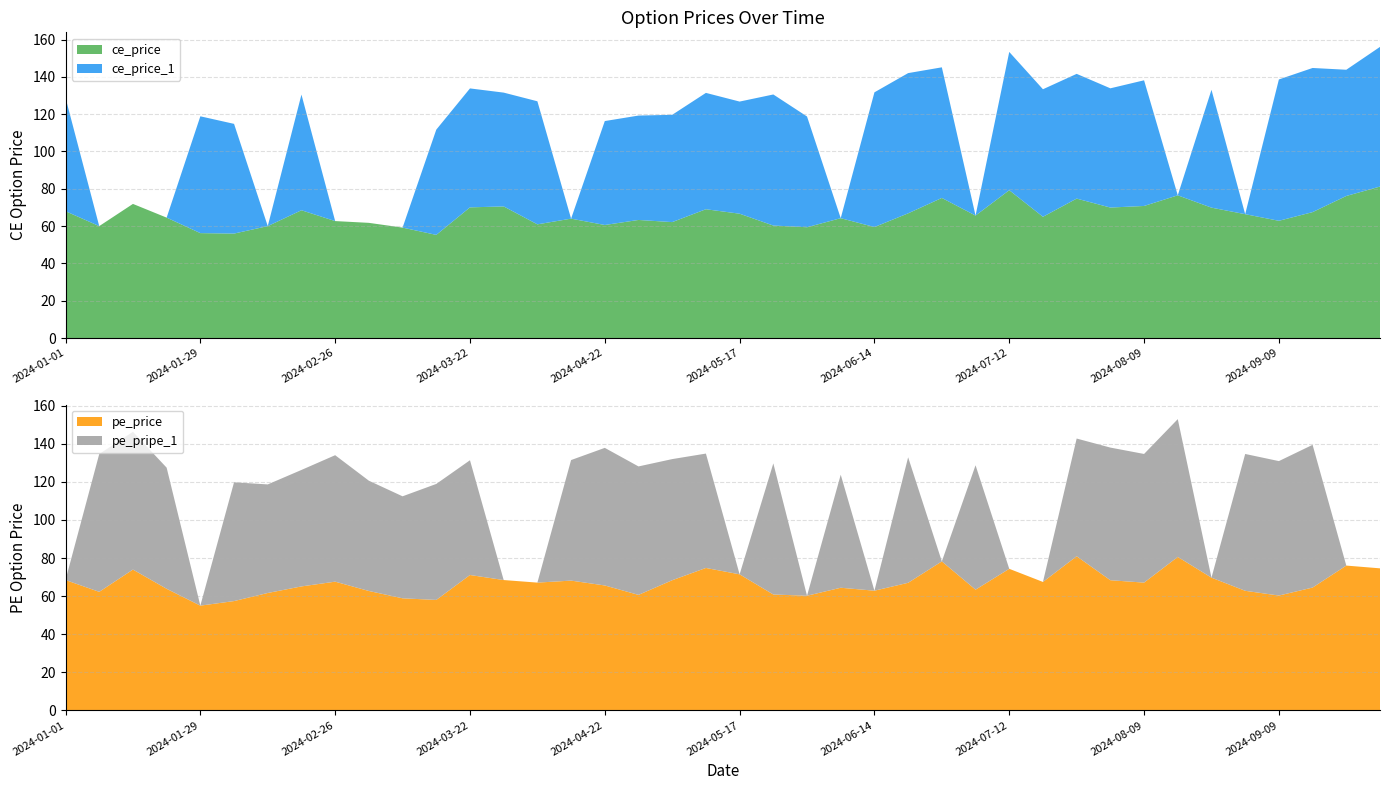

Reading right to left, what are all the values shown in this chart?

ce_price: 2024-09-27=81.2	2024-09-23=76.2	2024-09-16=67.5	2024-09-09=62.9	2024-09-02=66.4	2024-08-26=69.9	2024-08-19=76.5	2024-08-09=70.8	2024-08-05=70.0	2024-07-29=74.8	2024-07-22=65.0	2024-07-12=79.2	2024-07-08=65.7	2024-07-01=75.1	2024-06-24=66.8	2024-06-14=59.5	2024-06-10=64.2	2024-06-03=59.4	2024-05-27=60.3	2024-05-17=66.7	2024-05-13=69.0	2024-05-06=62.1	2024-04-26=63.3	2024-04-22=60.6	2024-04-12=64.0	2024-04-05=61.0	2024-04-01=70.5	2024-03-22=70.0	2024-03-18=55.3	2024-03-11=59.2	2024-03-04=61.8	2024-02-26=62.7	2024-02-19=68.5	2024-02-12=60.0	2024-02-05=56.0	2024-01-29=56.2	2024-01-20=64.5	2024-01-15=71.9	2024-01-08=60.0	2024-01-01=68.0
ce_price_1: 2024-09-27=74.8	2024-09-23=67.7	2024-09-16=77.2	2024-09-09=75.8	2024-09-02=0.0	2024-08-26=63.1	2024-08-19=0.0	2024-08-09=67.3	2024-08-05=63.9	2024-07-29=66.8	2024-07-22=68.3	2024-07-12=74.1	2024-07-08=0.0	2024-07-01=70.0	2024-06-24=75.2	2024-06-14=72.2	2024-06-10=0.0	2024-06-03=59.4	2024-05-27=70.2	2024-05-17=60.1	2024-05-13=62.4	2024-05-06=57.5	2024-04-26=56.0	2024-04-22=55.7	2024-04-12=0.0	2024-04-05=66.0	2024-04-01=61.0	2024-03-22=63.8	2024-03-18=56.4	2024-03-11=0.0	2024-03-04=0.0	2024-02-26=0.0	2024-02-19=62.0	2024-02-12=0.0	2024-02-05=58.8	2024-01-29=62.6	2024-01-20=0.0	2024-01-15=0.0	2024-01-08=0.0	2024-01-01=60.8
pe_price: 2024-09-27=74.6	2024-09-23=76.0	2024-09-16=64.5	2024-09-09=60.3	2024-09-02=62.8	2024-08-26=69.7	2024-08-19=80.6	2024-08-09=67.1	2024-08-05=68.3	2024-07-29=81.0	2024-07-22=67.5	2024-07-12=74.3	2024-07-08=63.4	2024-07-01=78.2	2024-06-24=67.0	2024-06-14=62.9	2024-06-10=64.4	2024-06-03=60.2	2024-05-27=60.9	2024-05-17=71.5	2024-05-13=74.8	2024-05-06=68.3	2024-04-26=60.6	2024-04-22=65.6	2024-04-12=68.2	2024-04-05=67.1	2024-04-01=68.5	2024-03-22=71.1	2024-03-18=58.0	2024-03-11=58.9	2024-03-04=62.7	2024-02-26=67.6	2024-02-19=65.1	2024-02-12=61.6	2024-02-05=57.4	2024-01-29=55.0	2024-01-20=63.9	2024-01-15=74.0	2024-01-08=62.2	2024-01-01=68.5
pe_pripe_1: 2024-09-27=0.0	2024-09-23=0.0	2024-09-16=75.0	2024-09-09=70.7	2024-09-02=71.9	2024-08-26=0.0	2024-08-19=72.4	2024-08-09=67.6	2024-08-05=69.7	2024-07-29=61.9	2024-07-22=0.0	2024-07-12=0.0	2024-07-08=65.3	2024-07-01=0.0	2024-06-24=66.0	2024-06-14=0.0	2024-06-10=59.4	2024-06-03=0.0	2024-05-27=68.9	2024-05-17=0.0	2024-05-13=60.1	2024-05-06=63.6	2024-04-26=67.5	2024-04-22=72.3	2024-04-12=63.4	2024-04-05=0.0	2024-04-01=0.0	2024-03-22=60.3	2024-03-18=61.0	2024-03-11=53.6	2024-03-04=58.0	2024-02-26=66.5	2024-02-19=61.2	2024-02-12=57.0	2024-02-05=62.4	2024-01-29=0.0	2024-01-20=63.6	2024-01-15=72.4	2024-01-08=72.4	2024-01-01=0.0